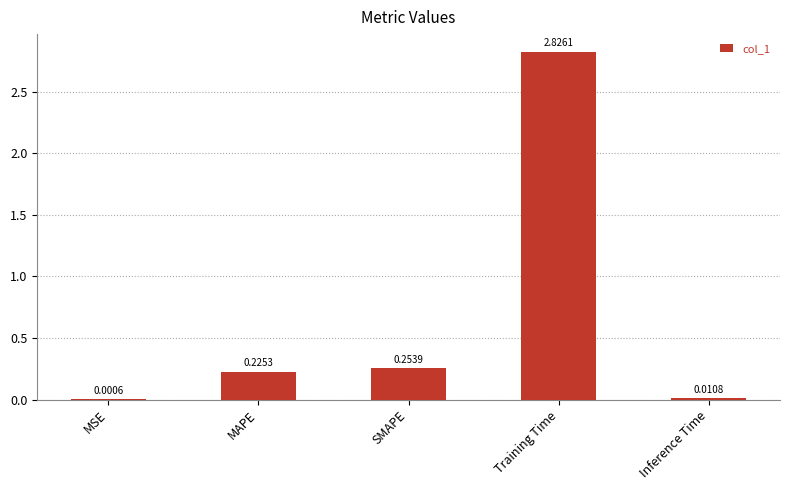

True or false: the data shows 0.4 at MAPE.

False